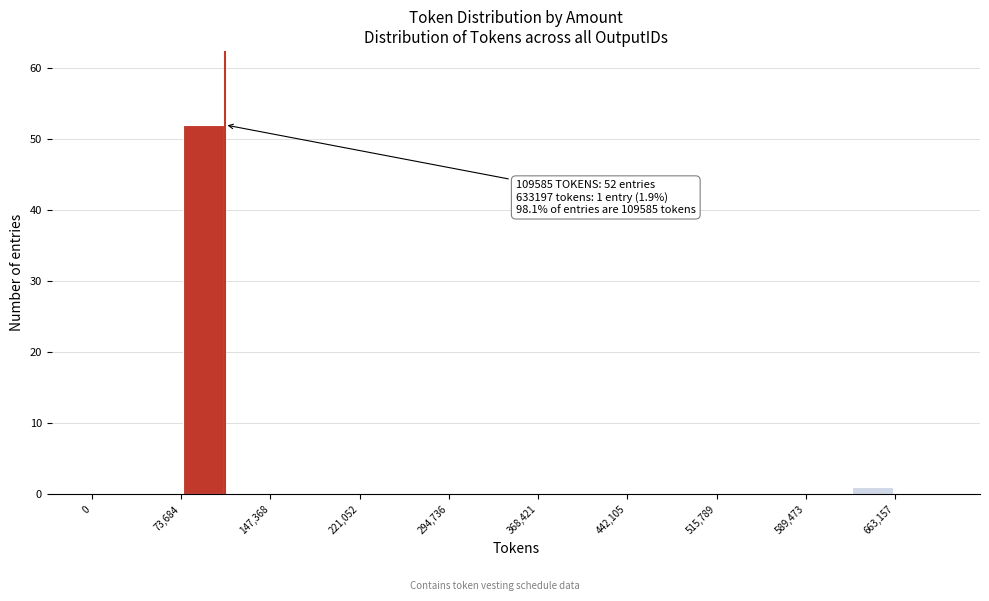

Around what value on the x-axis is the tallest bar? Give the approximate position of its centre, as read against the axis.

90000